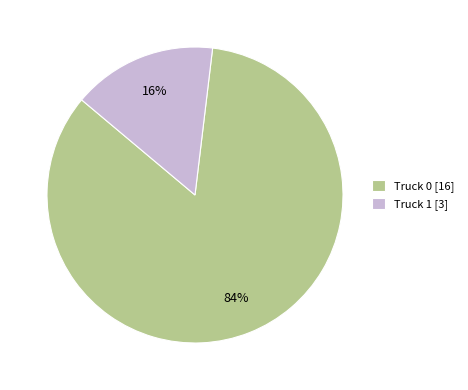

The Truck 1 slice represents 16% of the pie. True or false?

True